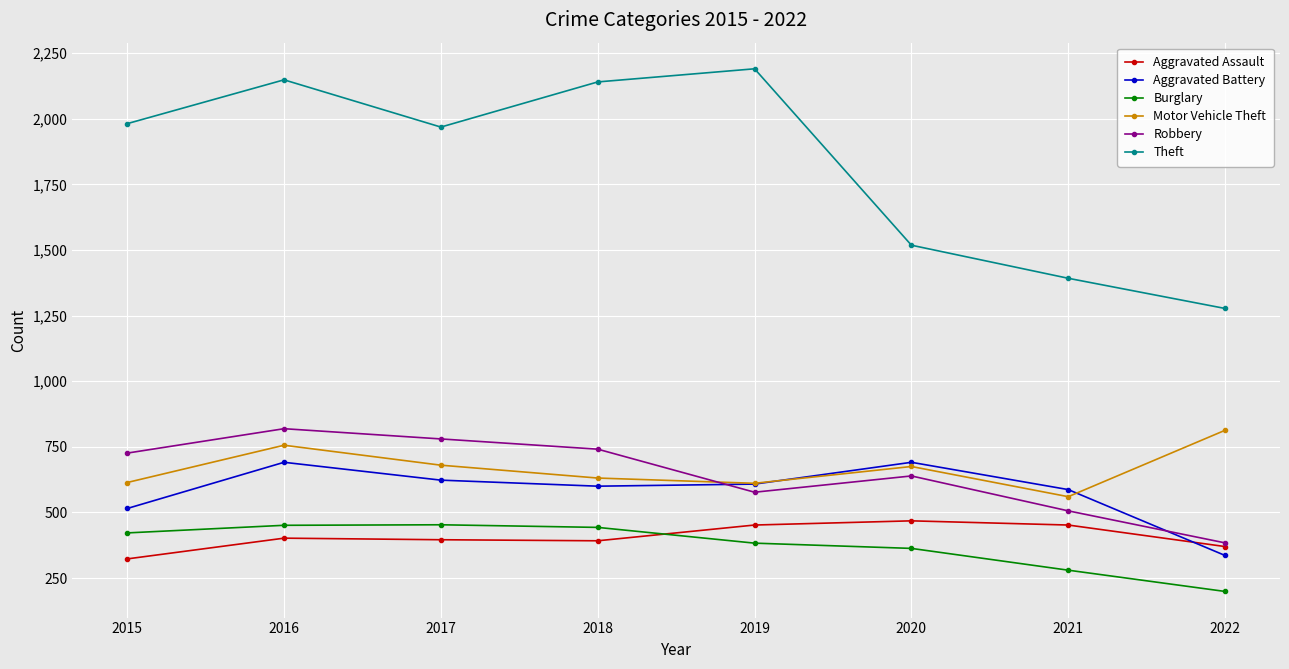

At which label is Aggravated Battery closest to 513?

2015